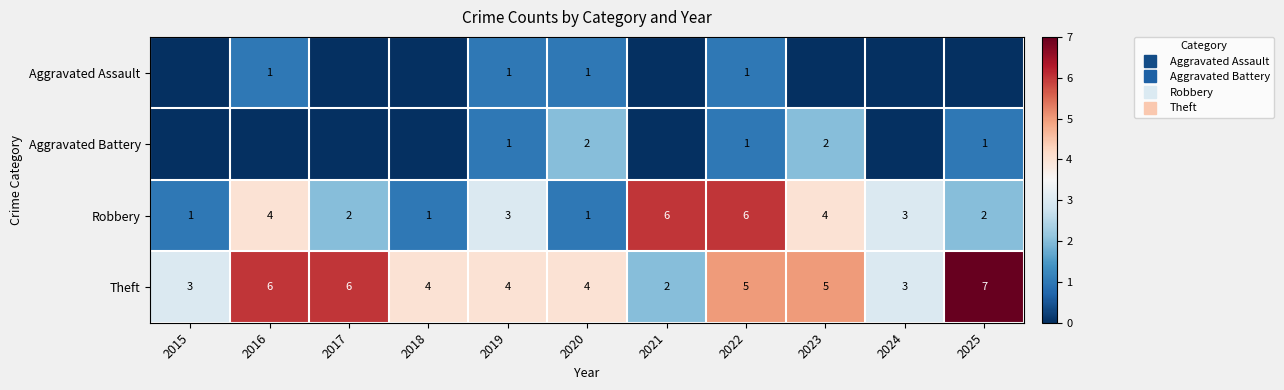

List the labels in order of Robbery value, smallest first.

2015, 2018, 2020, 2017, 2025, 2019, 2024, 2016, 2023, 2021, 2022